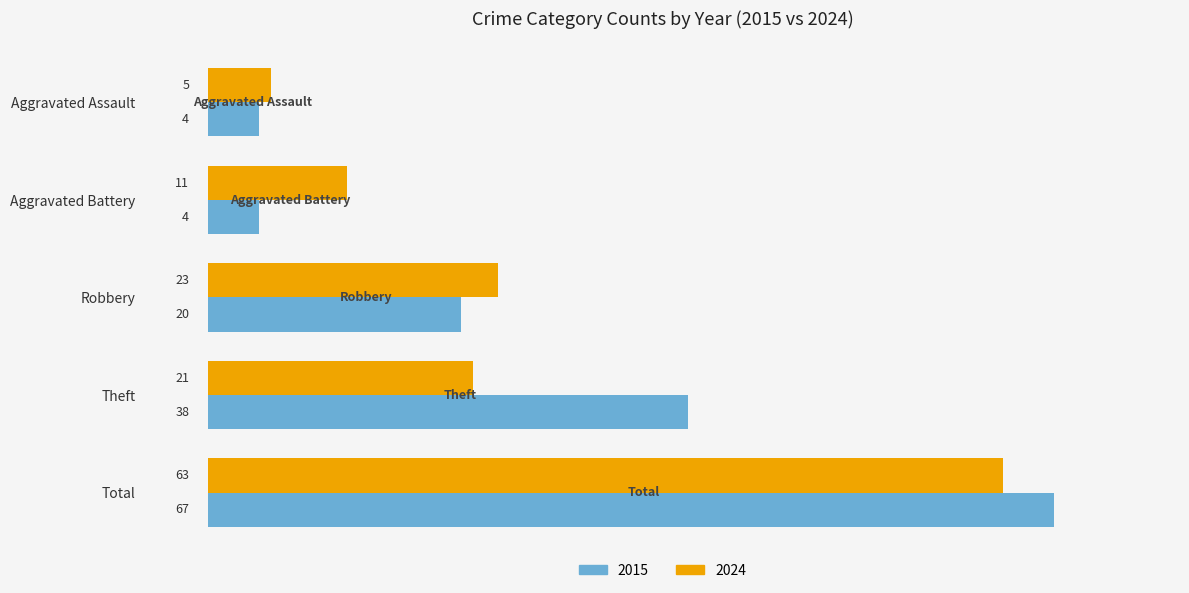

Is the value of 2015 at Aggravated Assault greater than the value of 2024 at Theft?

No